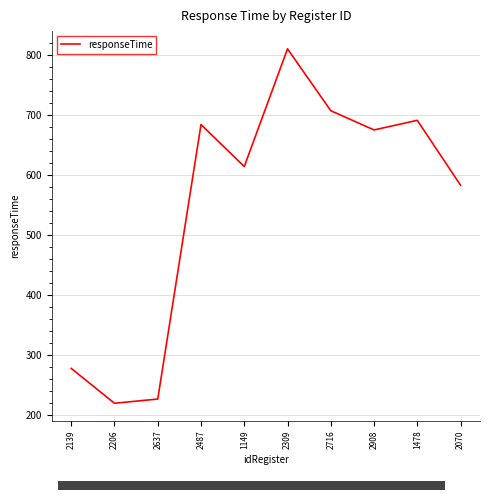

Read the value at 2206, to the nearest 100.

200